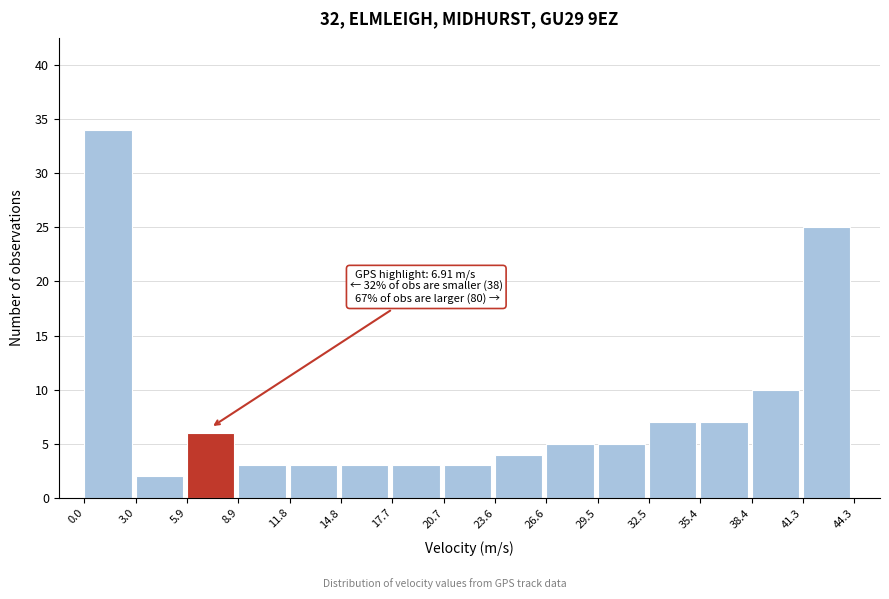

Over which range of the x-axis is the bar tallest?

0.0 to 3.0